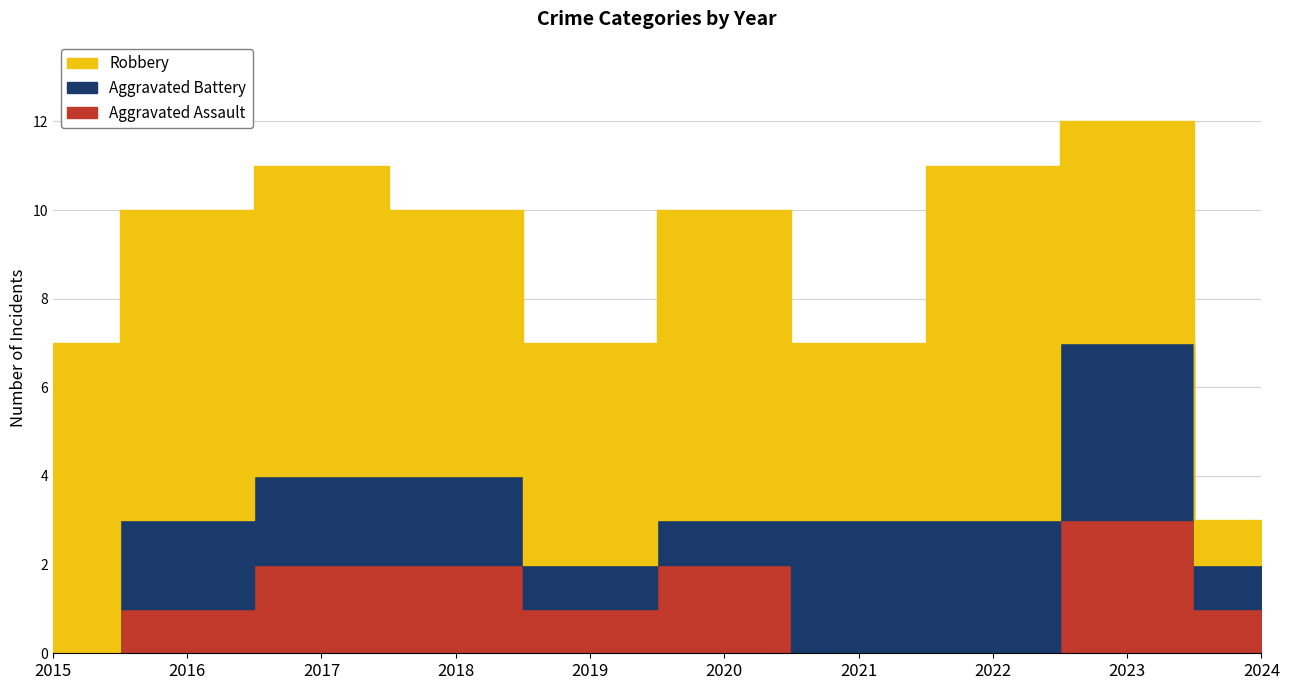

Between 2016 and 2019, which series saw the biggest shift?

Robbery